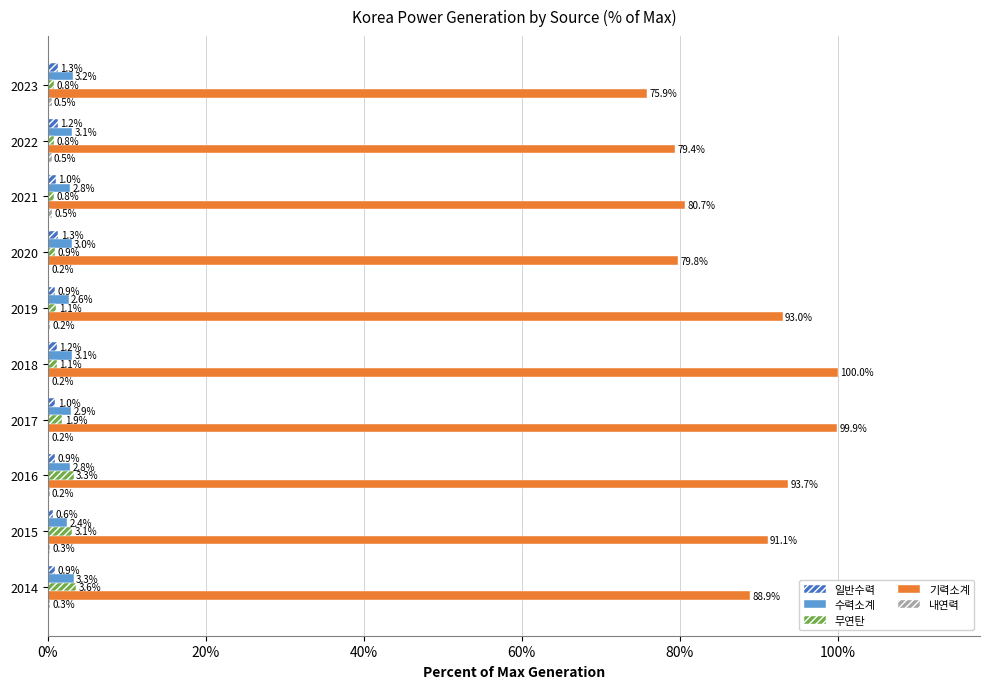

At which label is 일반수력 closest to 0?

2015